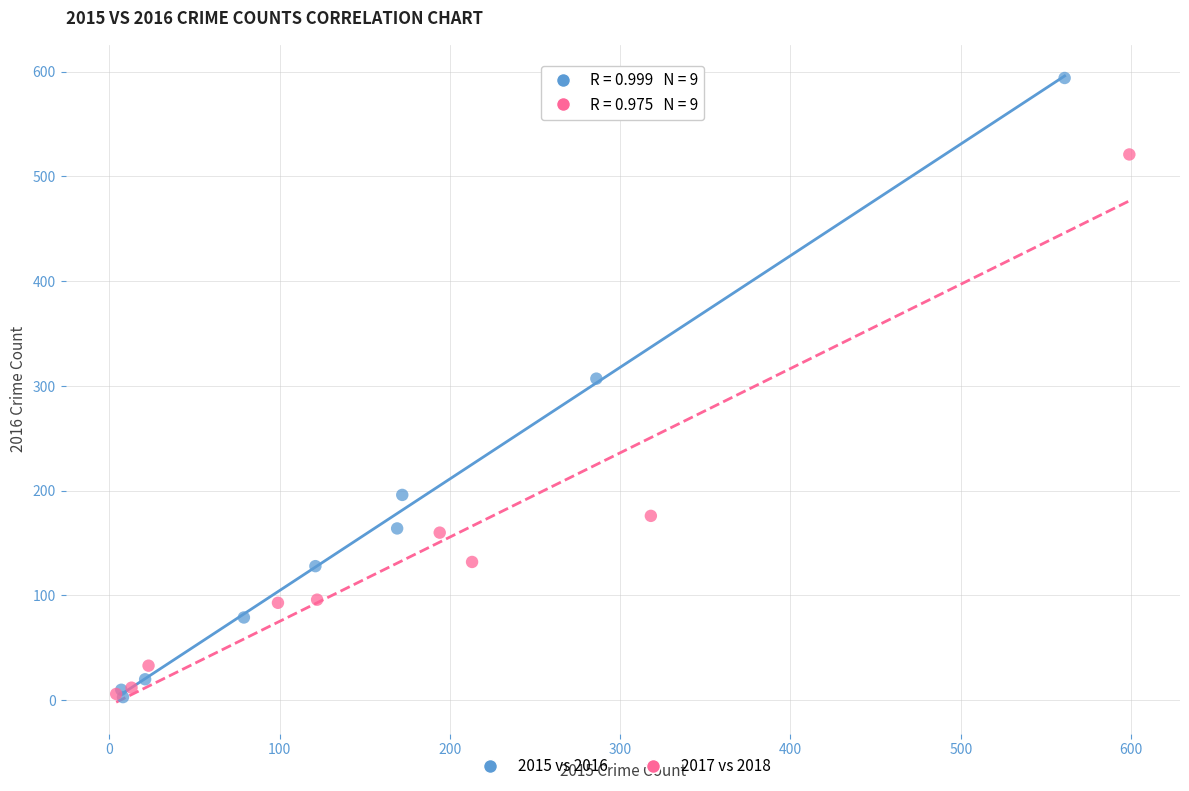

Which series has the largest Y range (max minus min)?

2015 vs 2016